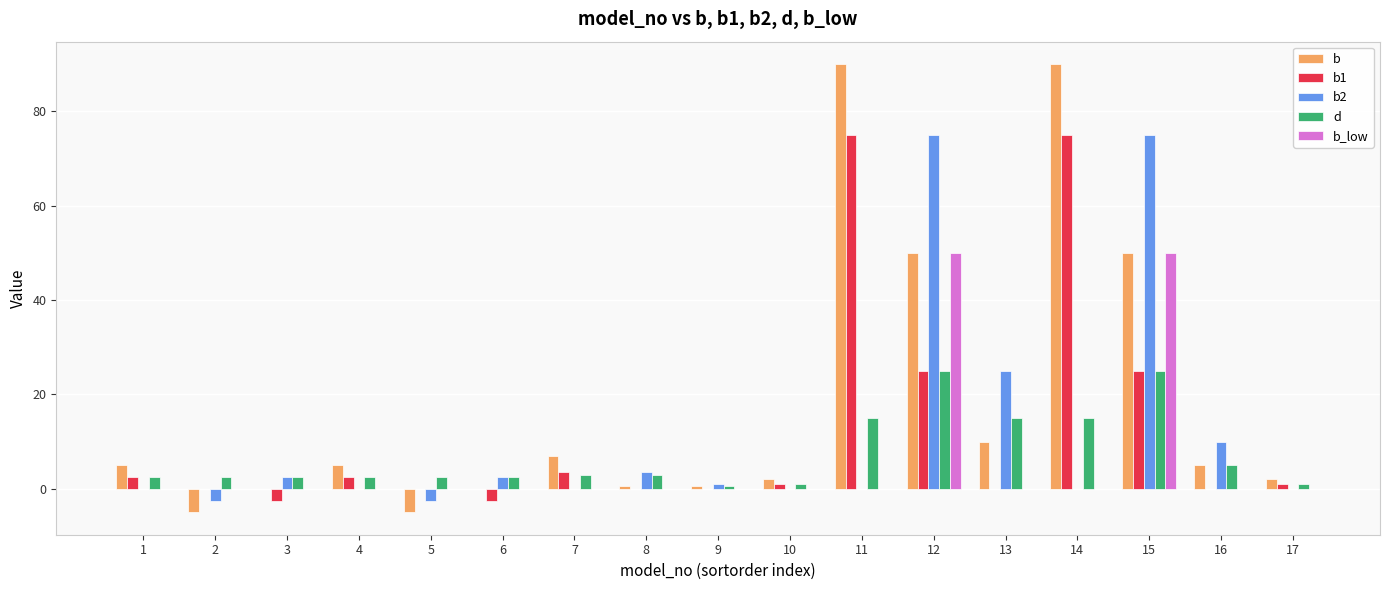

What is the sum of all b2 values?

189.5